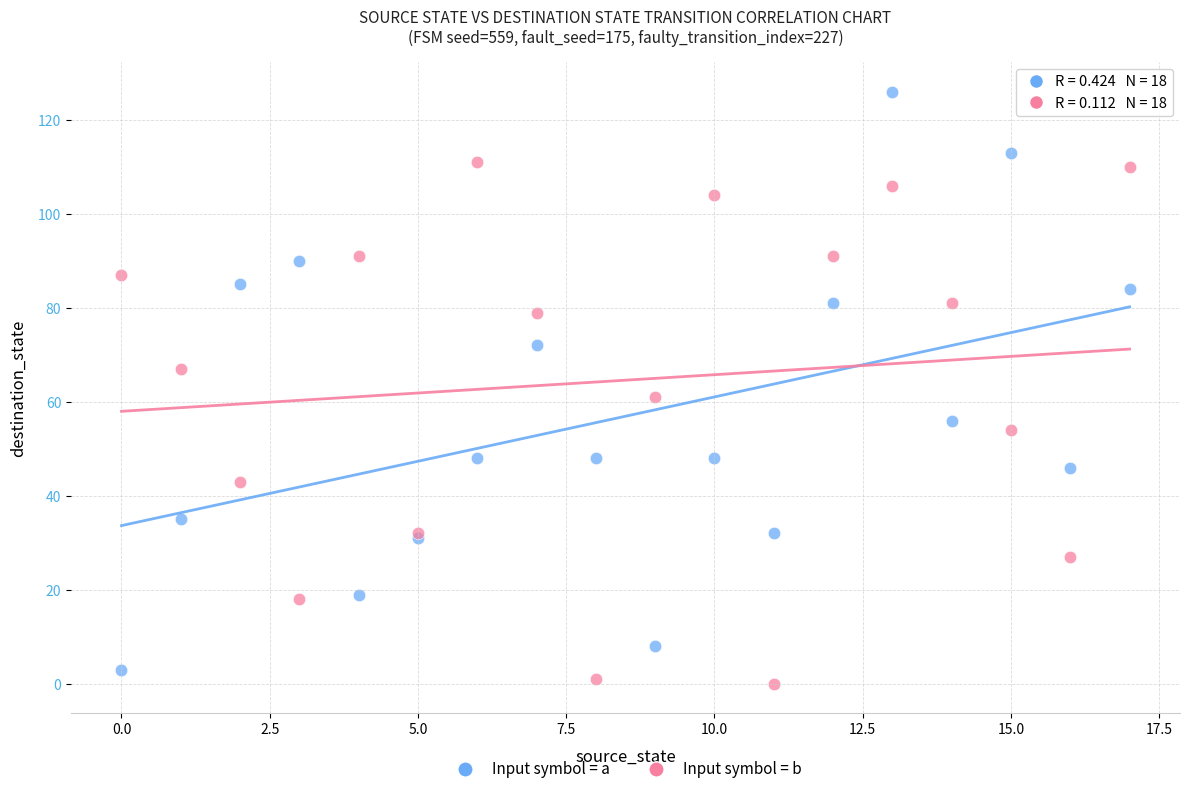

Which series has the widest spread of Y values?

Input symbol = a